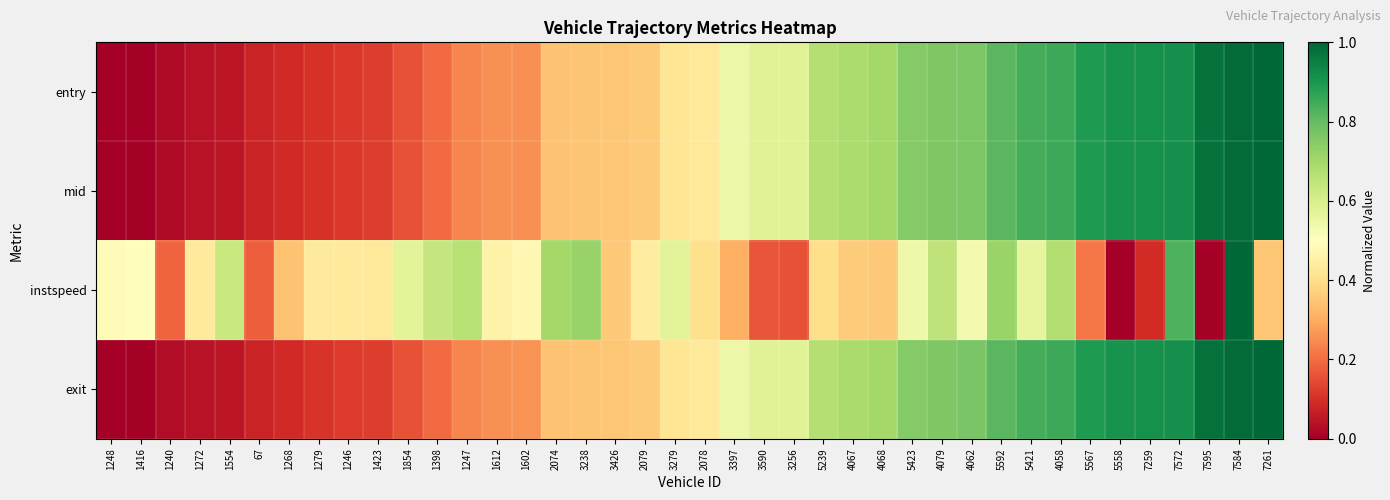

At 1247, list the series in order from largest to smallest.

instspeed, entry, mid, exit